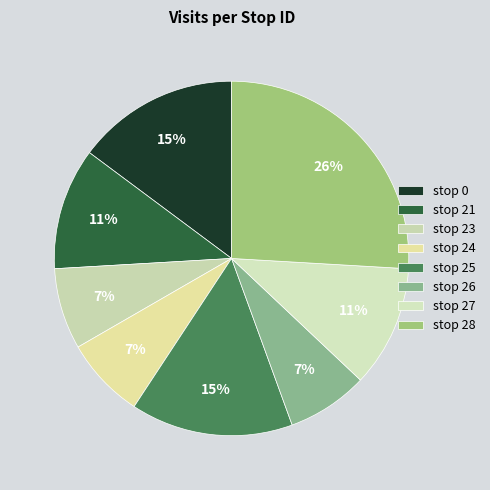

Is there a majority slice in this chart?

No